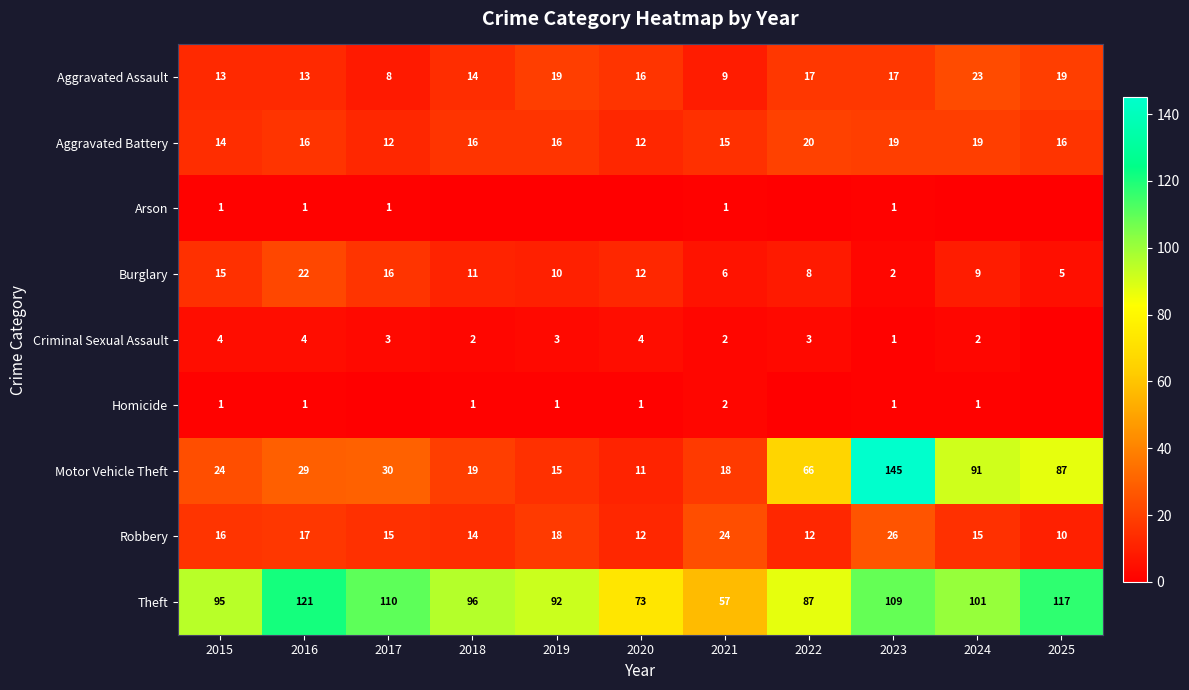

Which has a higher value, 2015 or 2025?

2025